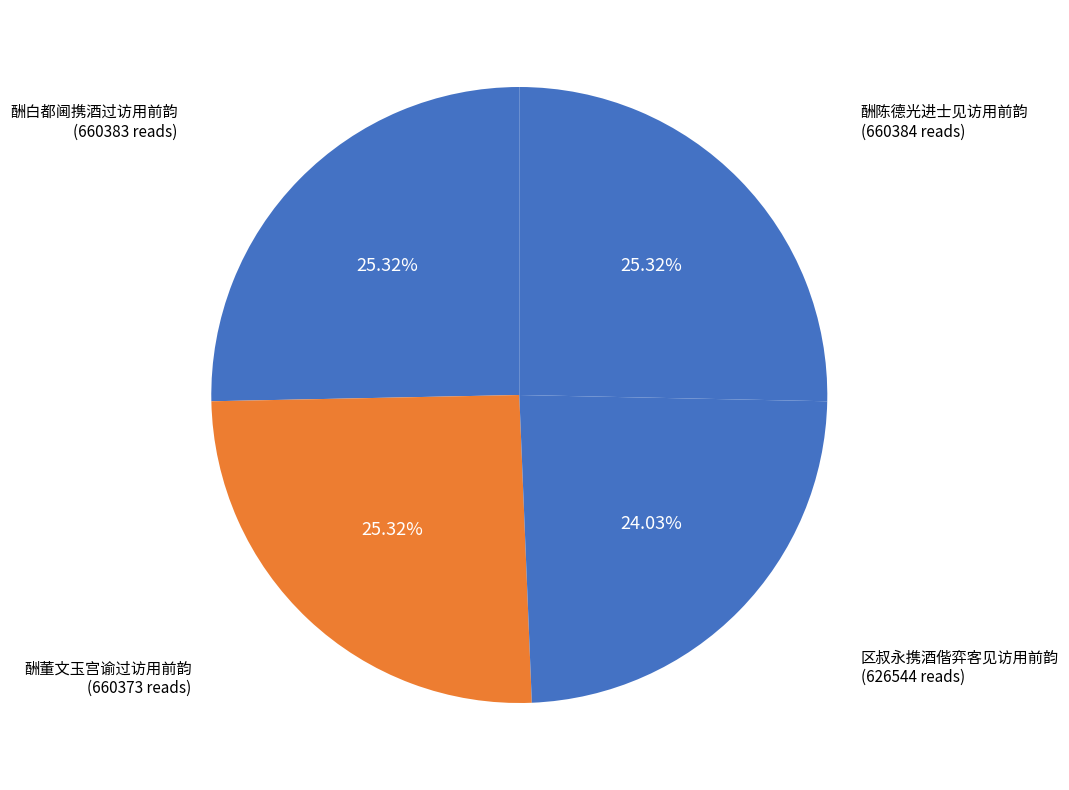

How many slices are in this pie chart?

4